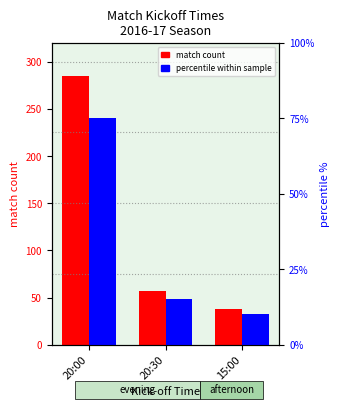

What is the spread (max minus min) of values at 20:30?

42